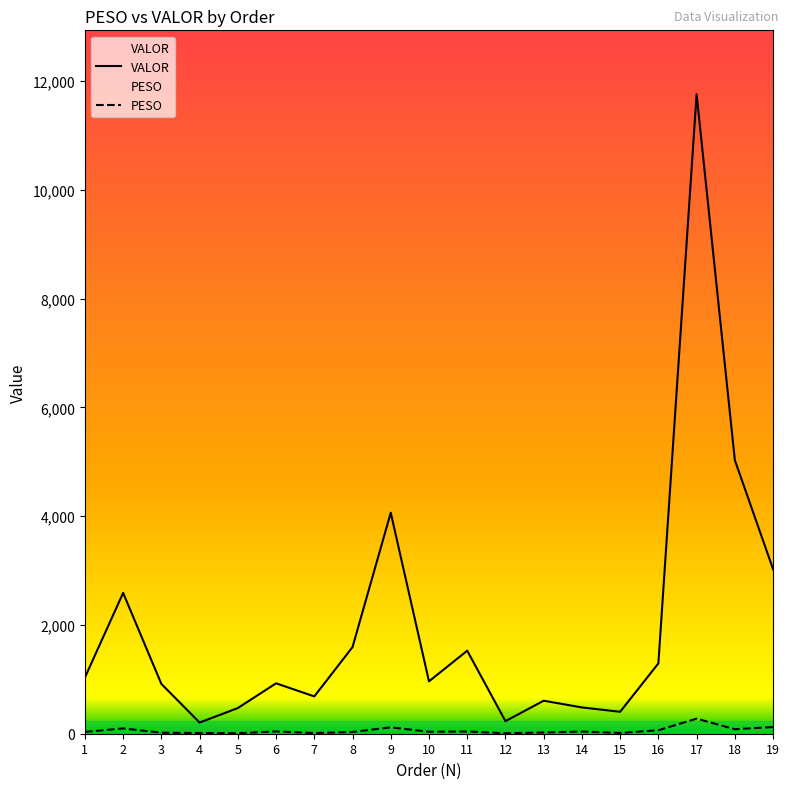

At which category is the sum across all series the highest?

17